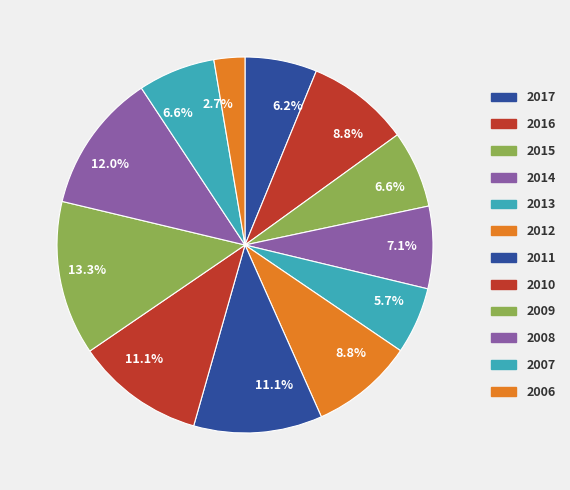

What is the ratio of the value at 2014 to the value at 2017?

1.1